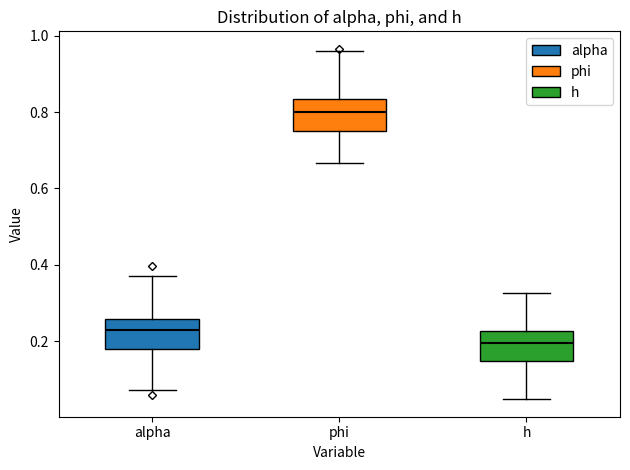

Where does the median line of the box for phi sit on the y-axis? The values are not printed on the chart, so give them approximately, as read against the axis.

0.80